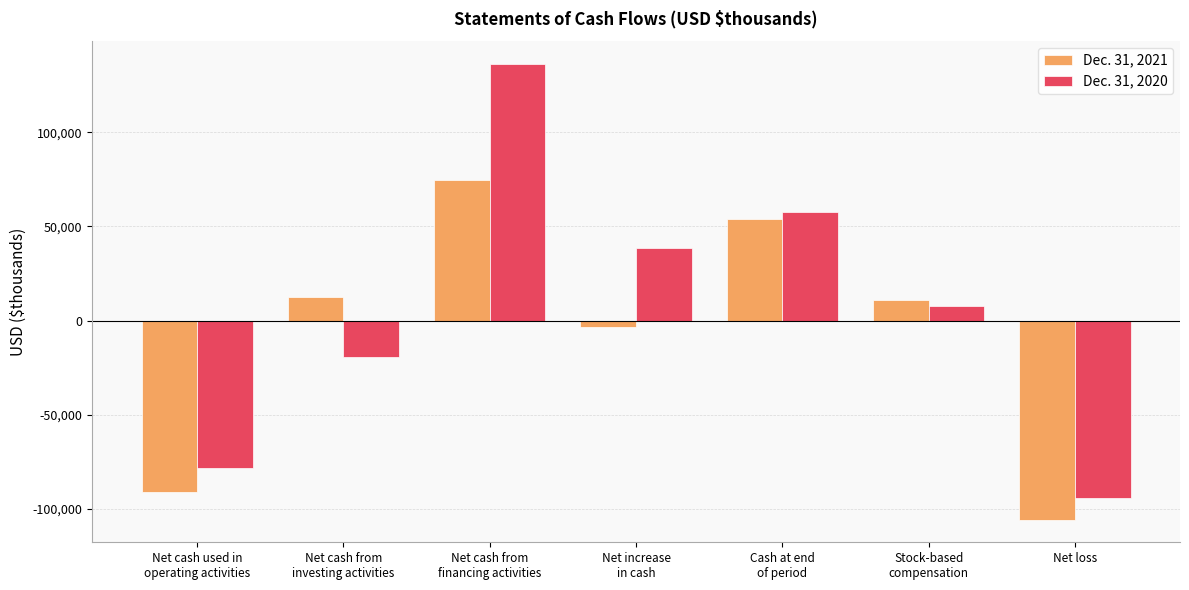

Which label corresponds to the largest value in the chart?

Net cash from
financing activities